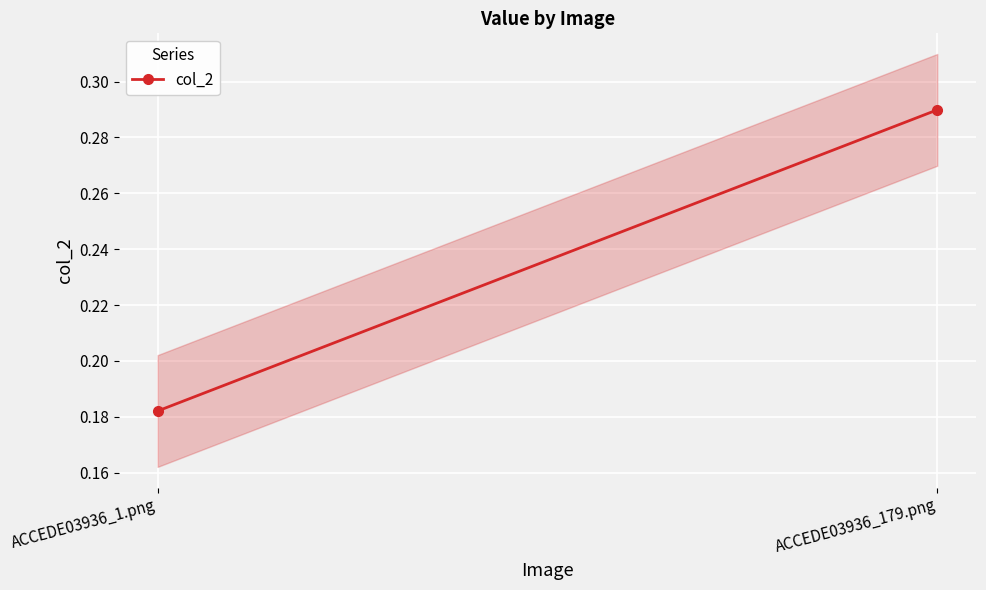

Count the values in the range 0 to 1.

2